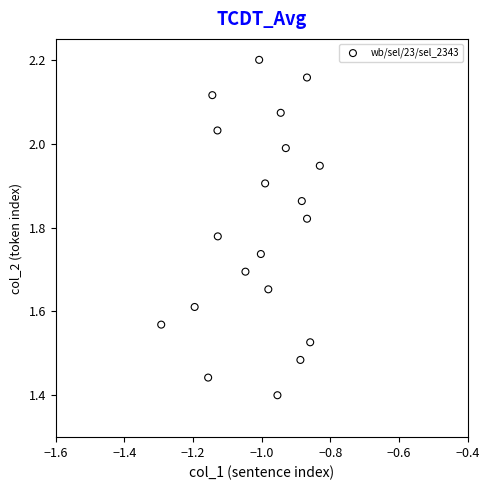

What is the range of X values (max minus min)?

0.5